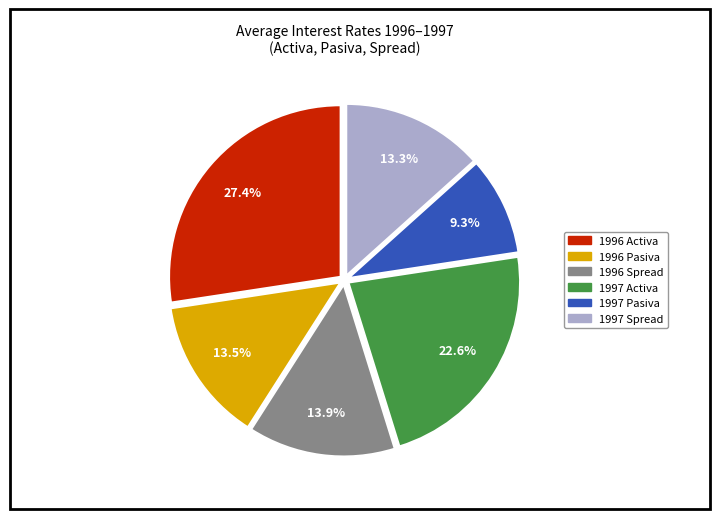

Is there any slice that represents more than half of the pie?

No